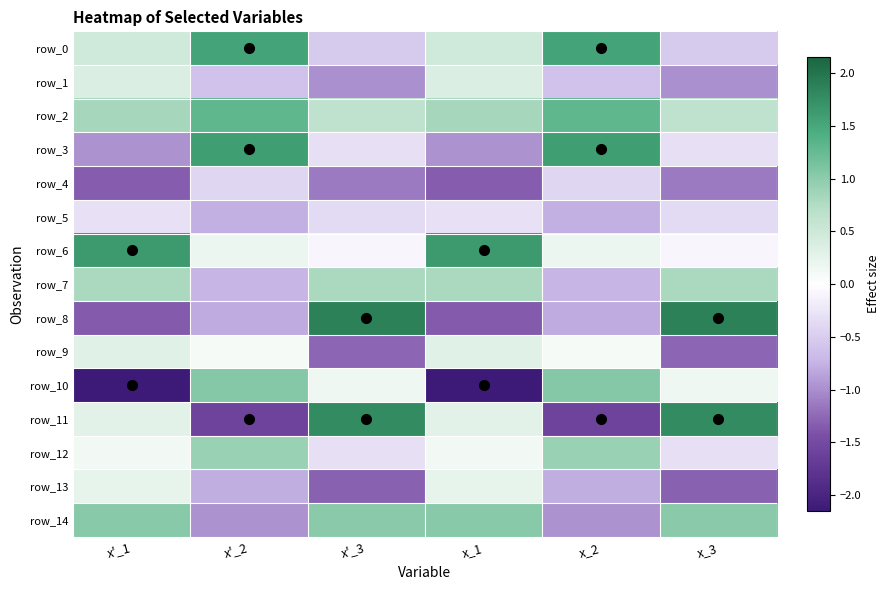

What is the minimum value for row_0?

-0.5